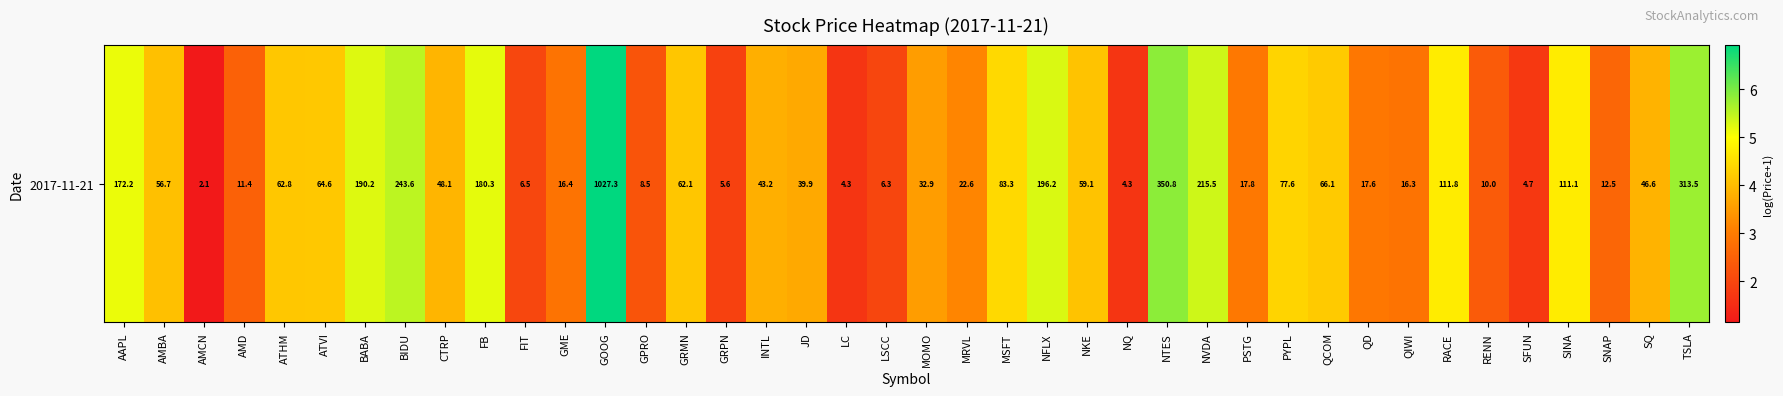

What is the change in value from AMD to GPRO?

-0.3